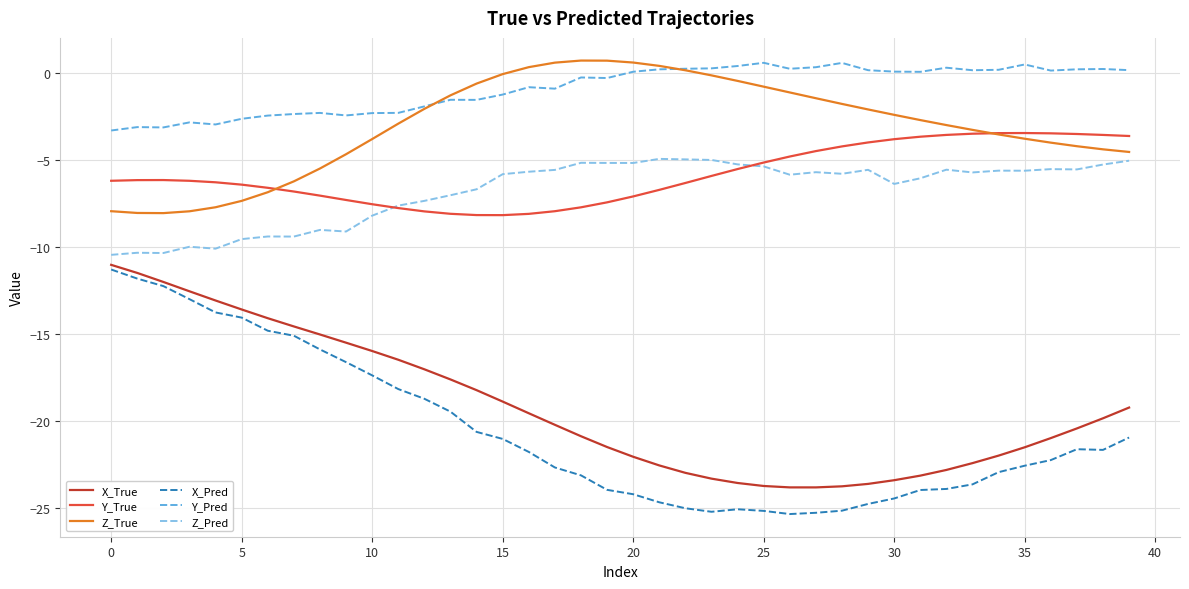

What is the lowest value of the Z_Pred series?

-10.5